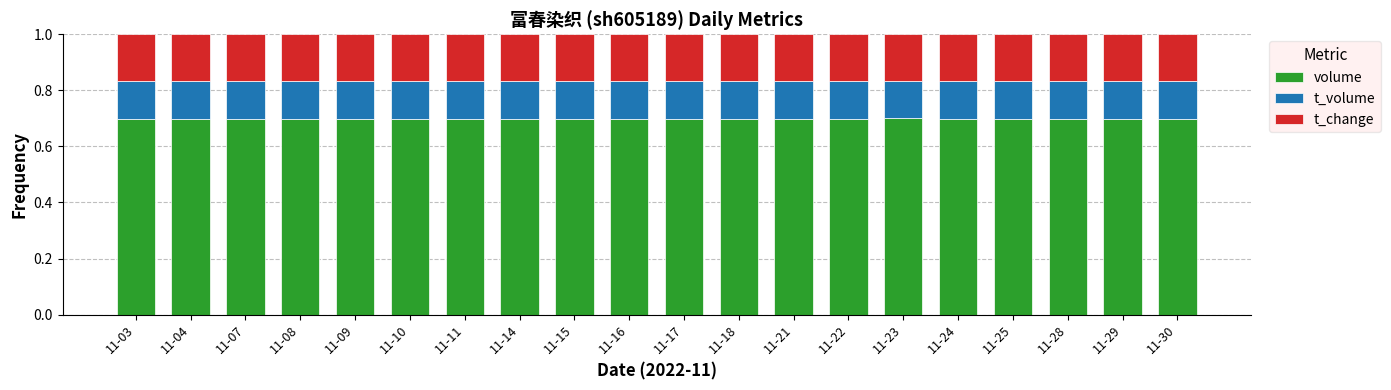

What is the value of the volume bar at the 2nd from the left?

0.7